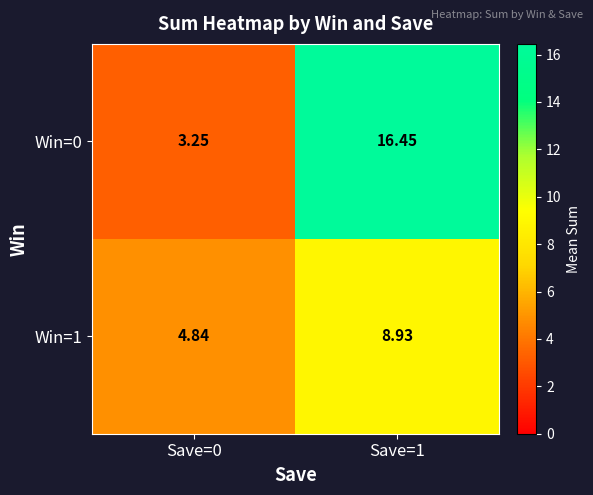

Is the value of Win=0 at Save=1 greater than the value of Win=1 at Save=1?

Yes